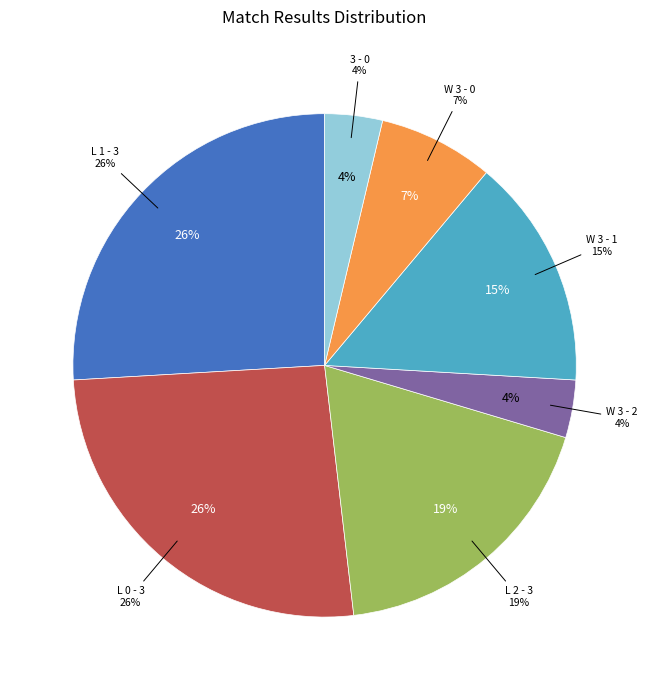

Which slice is the smallest?

W 3 - 2